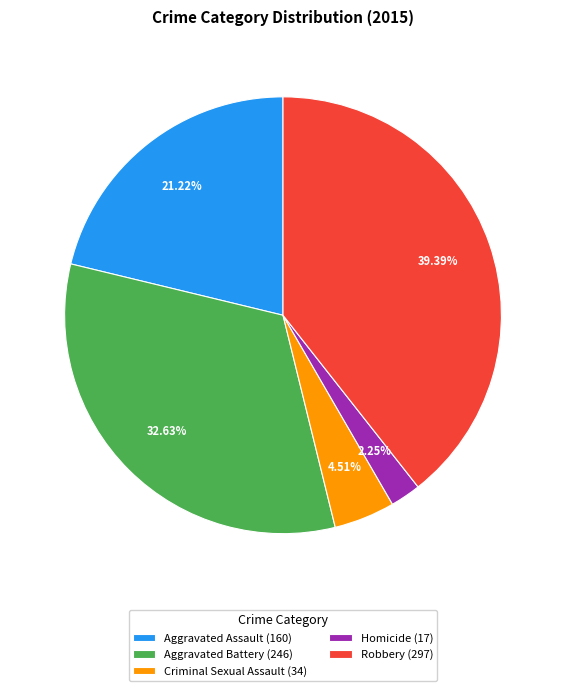

What percentage is NOT represented by Aggravated Battery?

67.4%